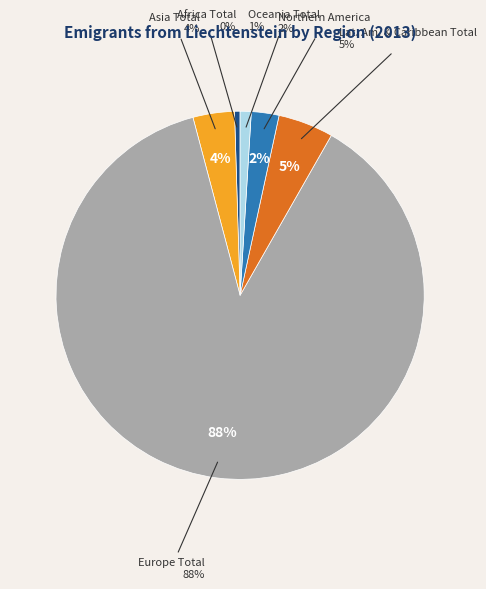

What is the majority slice?

Europe Total